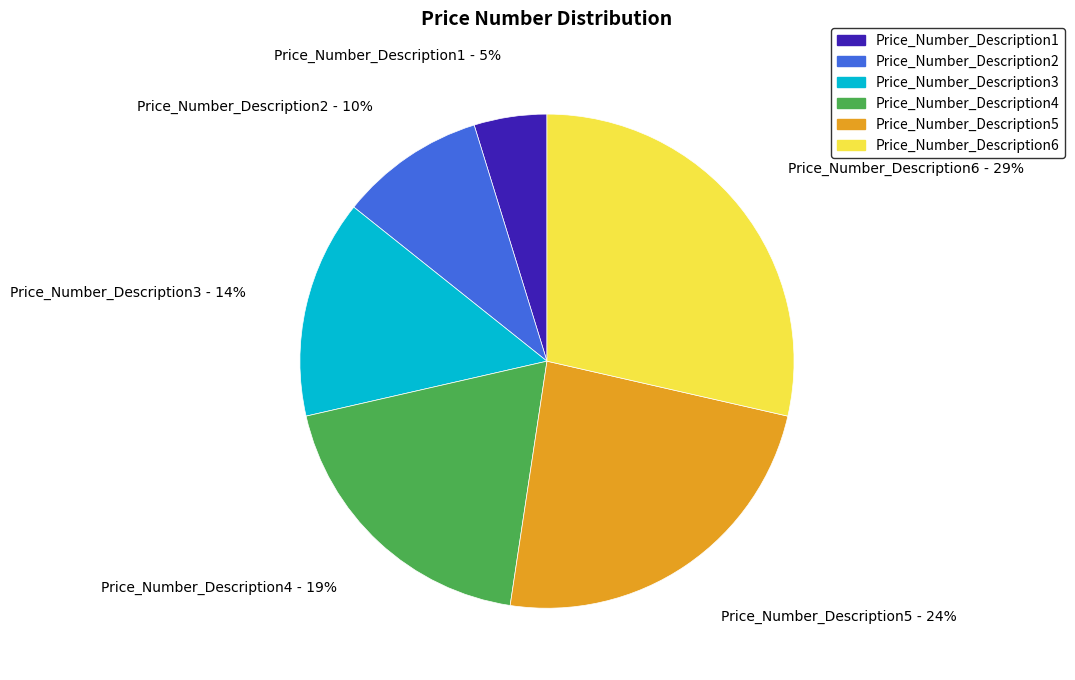

To the nearest percent, what is the difference between the Price_Number_Description1 and Price_Number_Description2 slice percentages?

5%